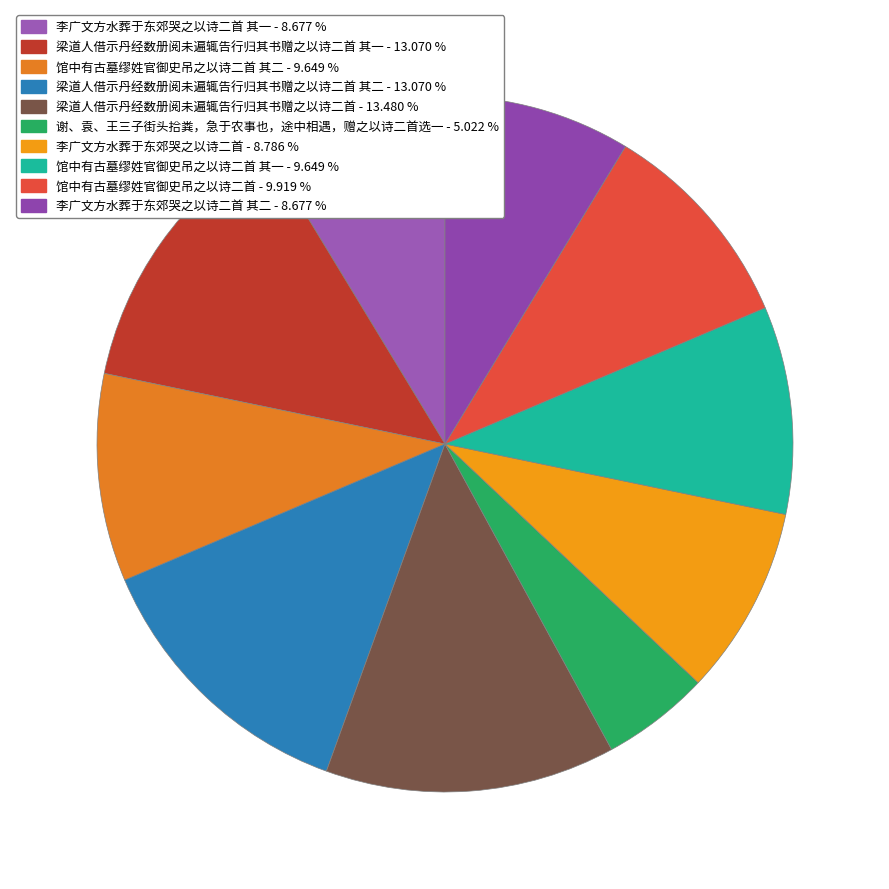

How many slices are in this pie chart?

10